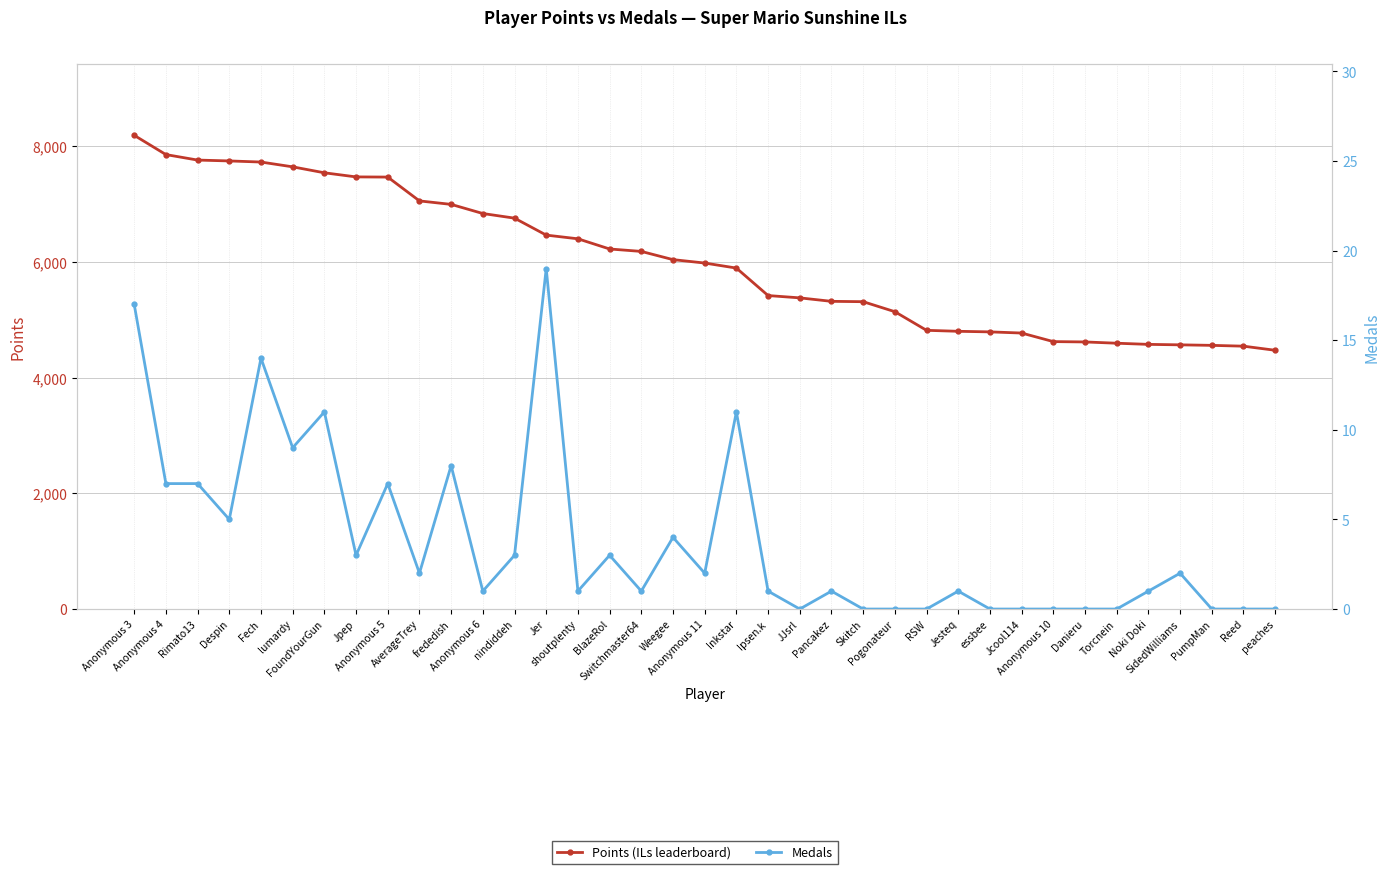

At which category does Medals reach its first local peak?

Fech